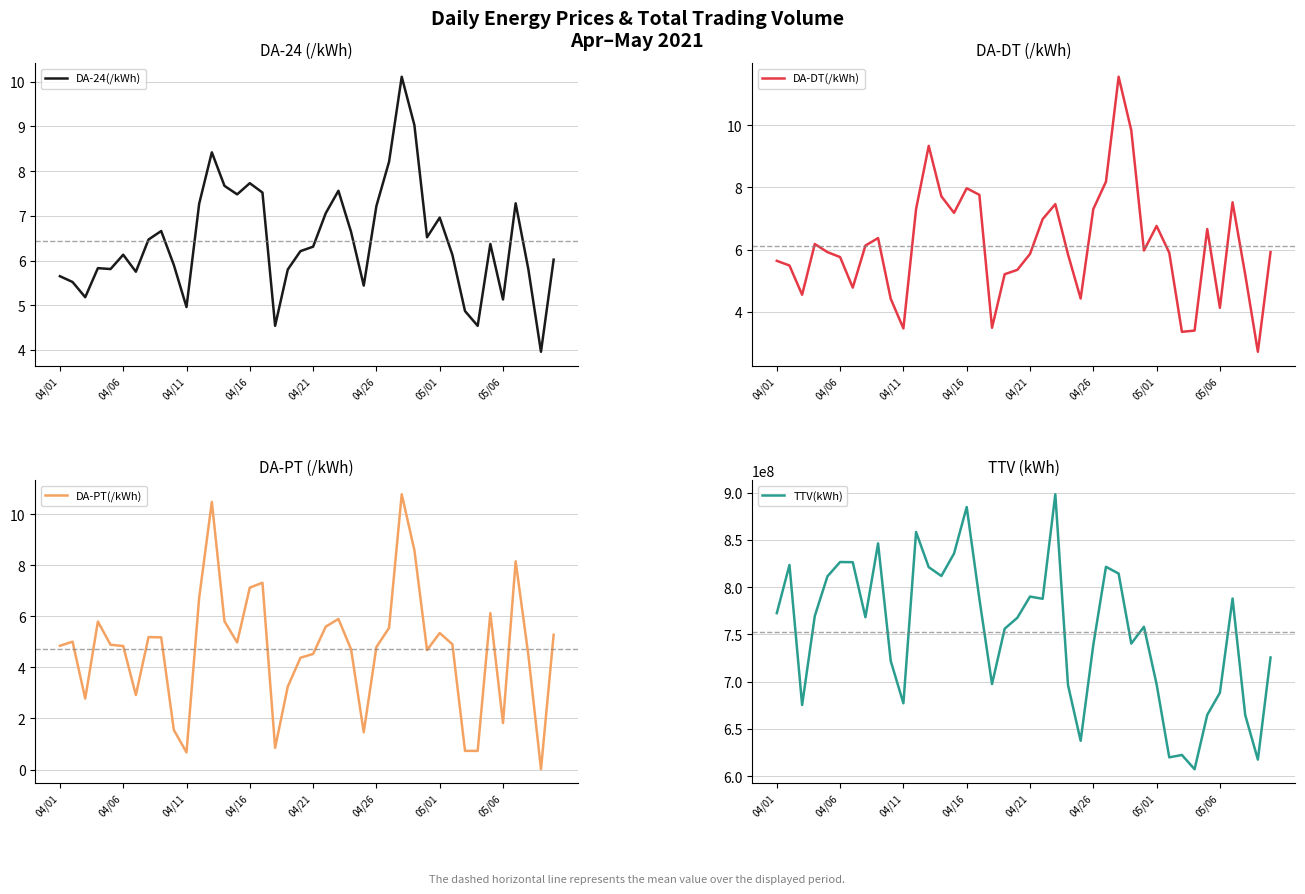

At which label does DA-PT(/kWh) first exceed 4?

04/01